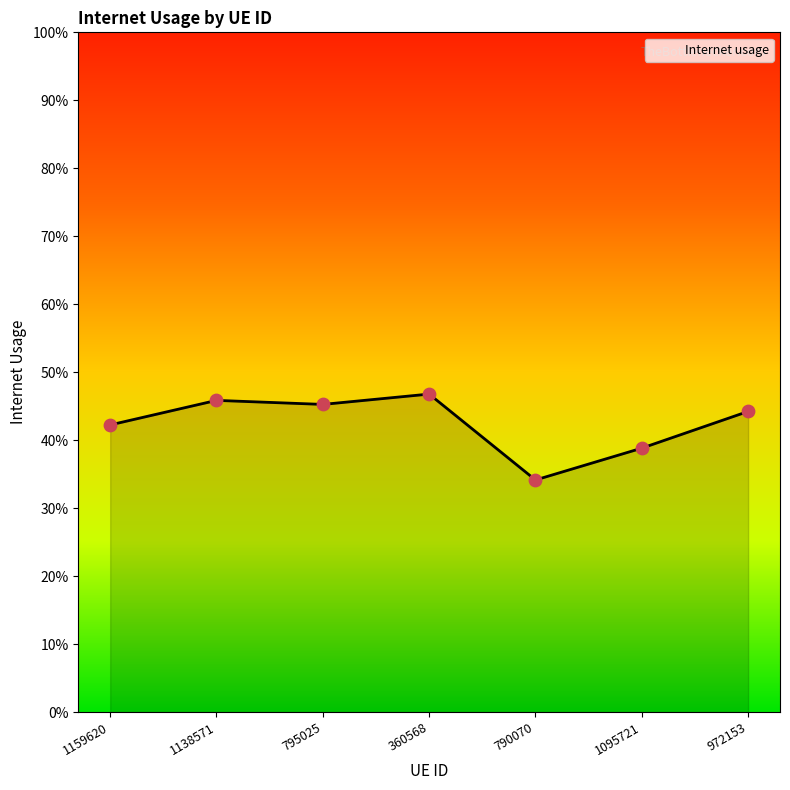

Between 790070 and 1095721, which is larger?

1095721